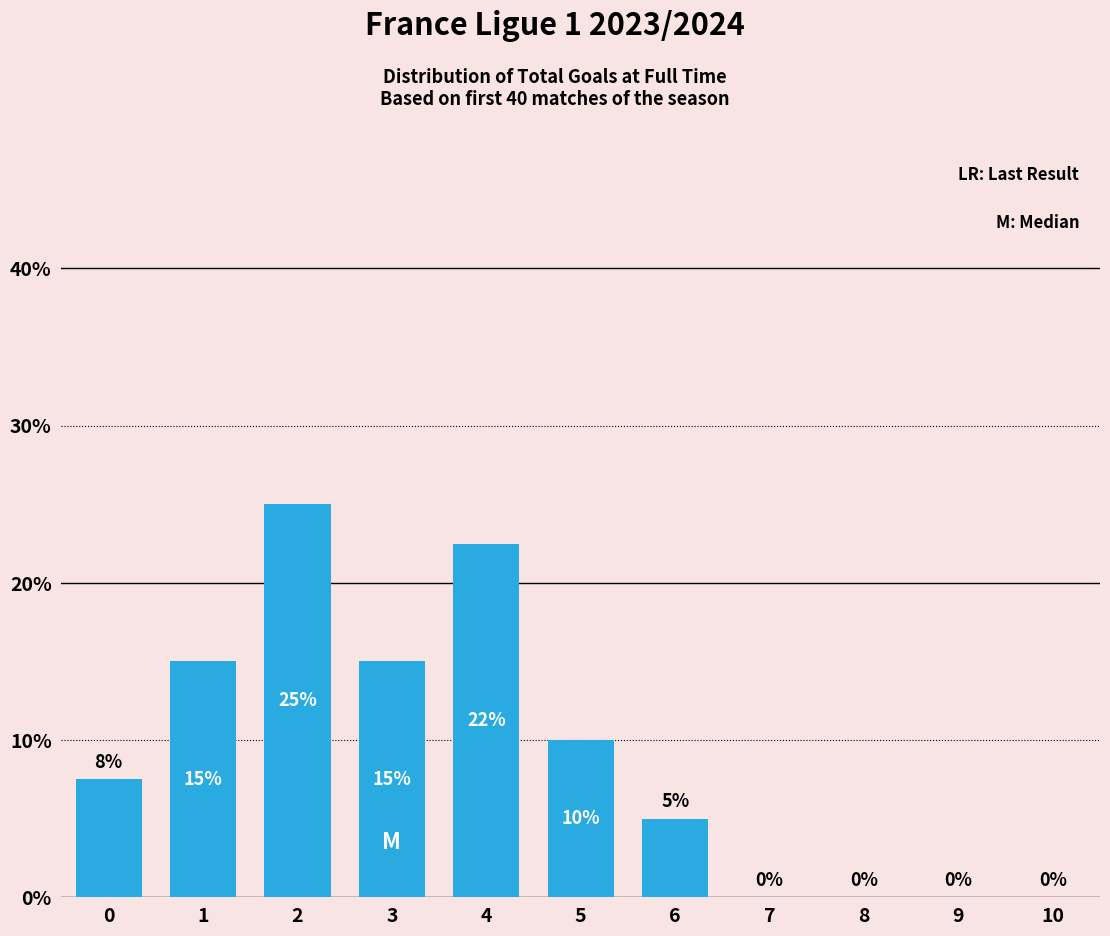

What is the sum of the values at 2 and 8?

25.0